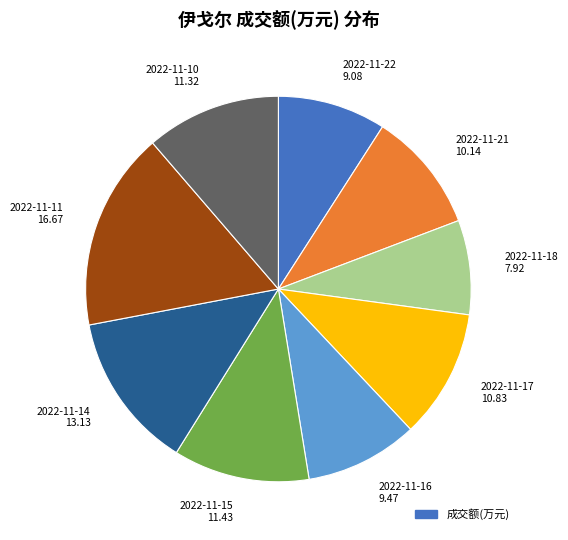

Which category has the biggest portion of the pie?

2022-11-11